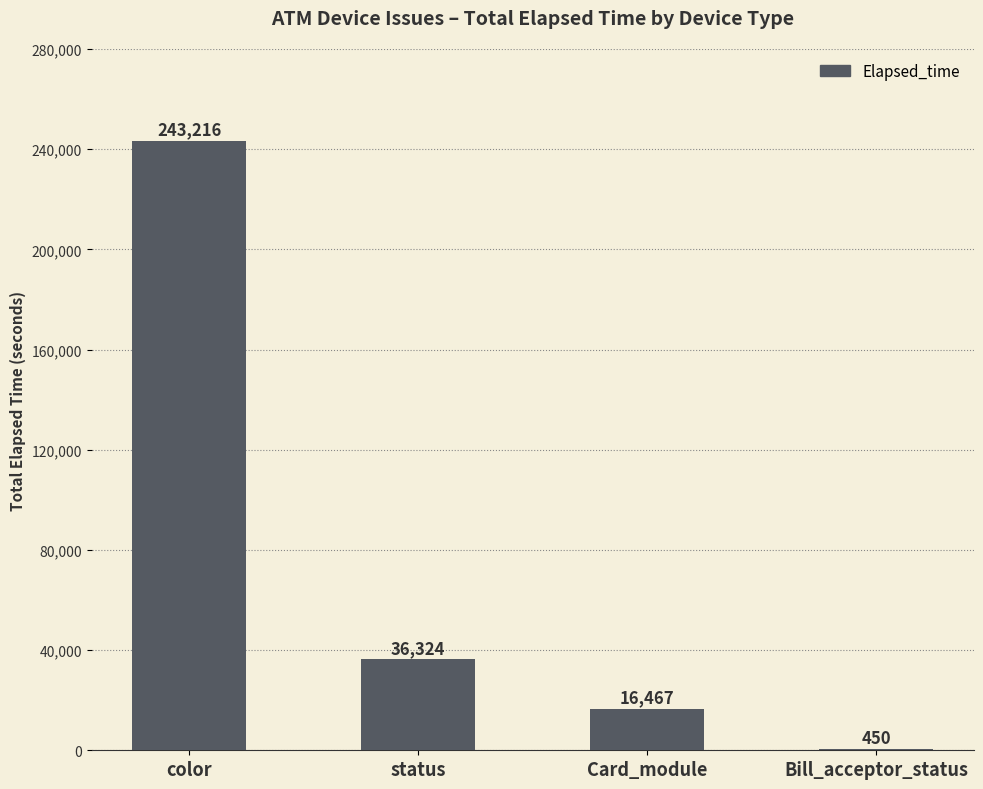

Between status and color, which is larger?

color